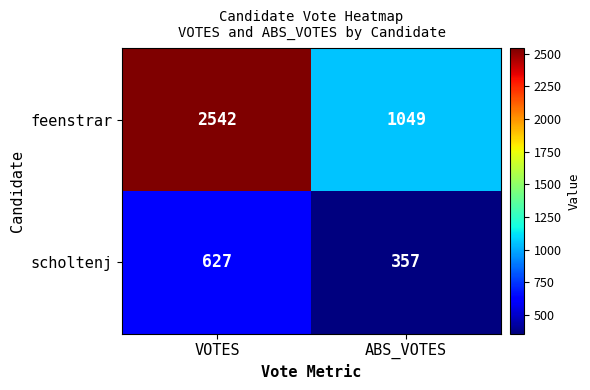

What is the total value across all series at VOTES?

3169